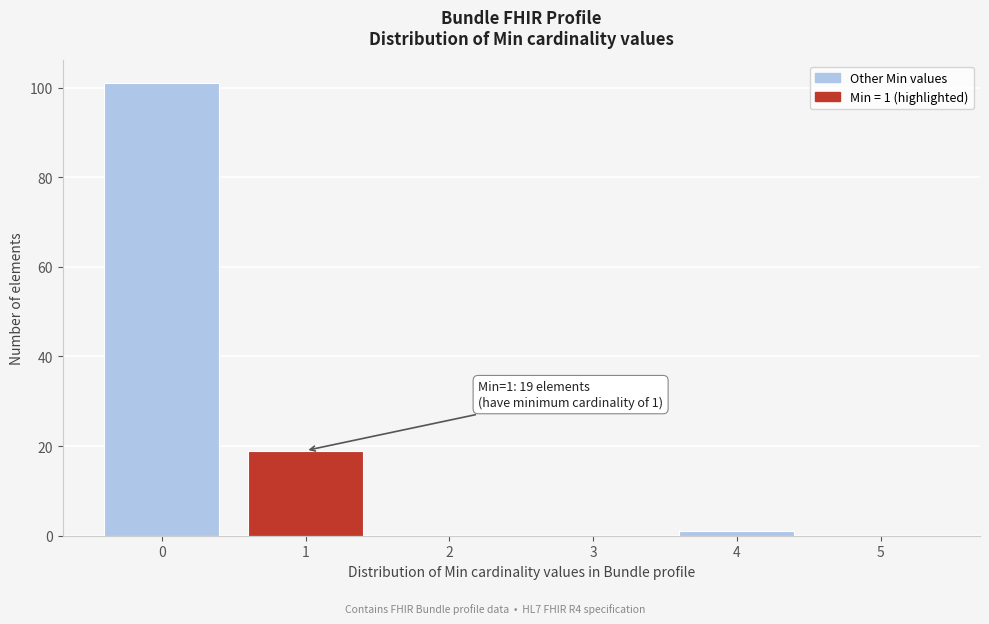

Over which range of the x-axis is the bar tallest?

-0.5 to 0.5